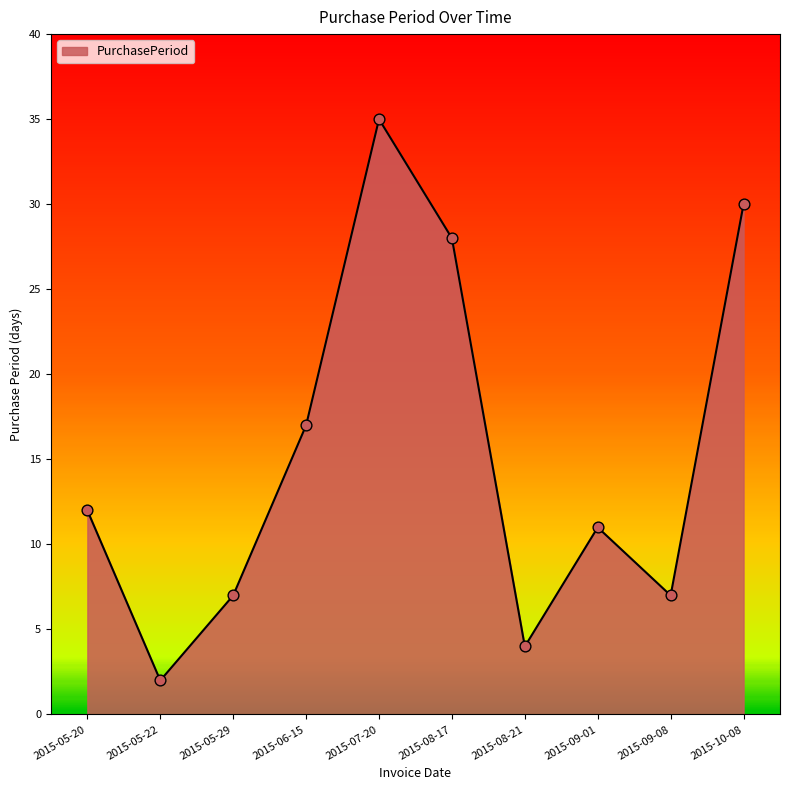

Approximately how many times larger is the value at 2015-09-01 compared to 2015-05-22?

5.5